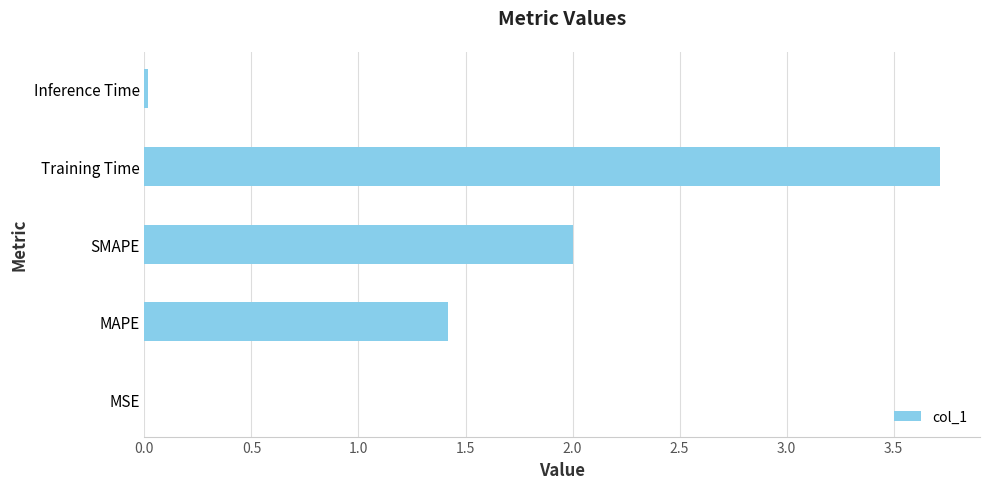

True or false: the data shows 5.1 at Training Time.

False